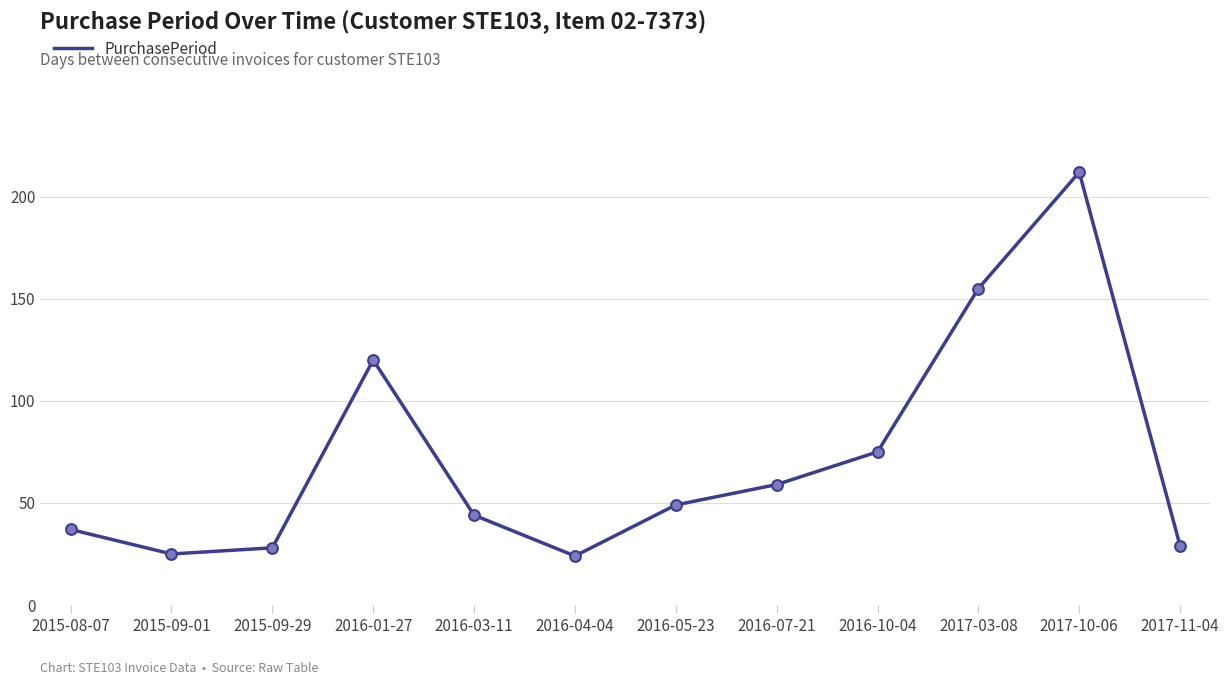

Which has a higher value, 2017-10-06 or 2017-03-08?

2017-10-06